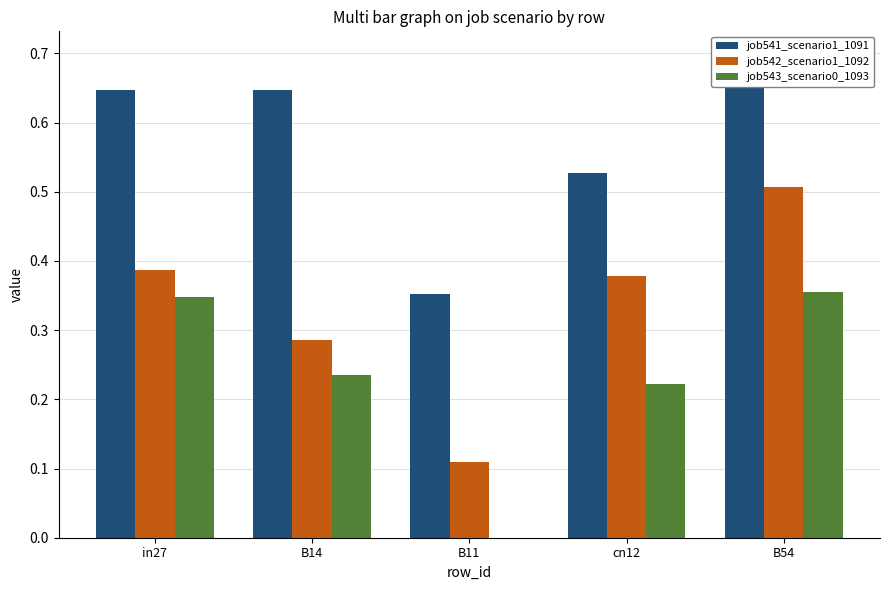

Where is job541_scenario1_1091 nearest to the value 0?

B11